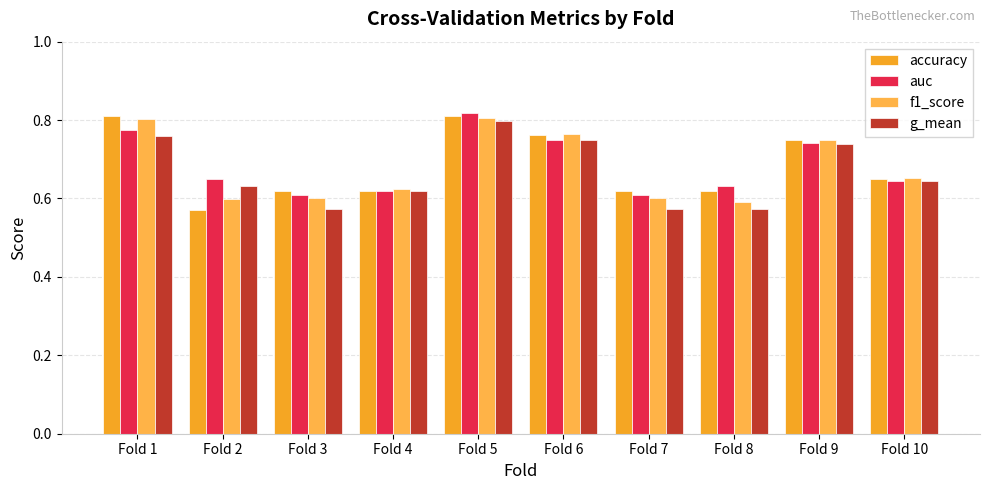

How many distinct data groups are displayed?

4